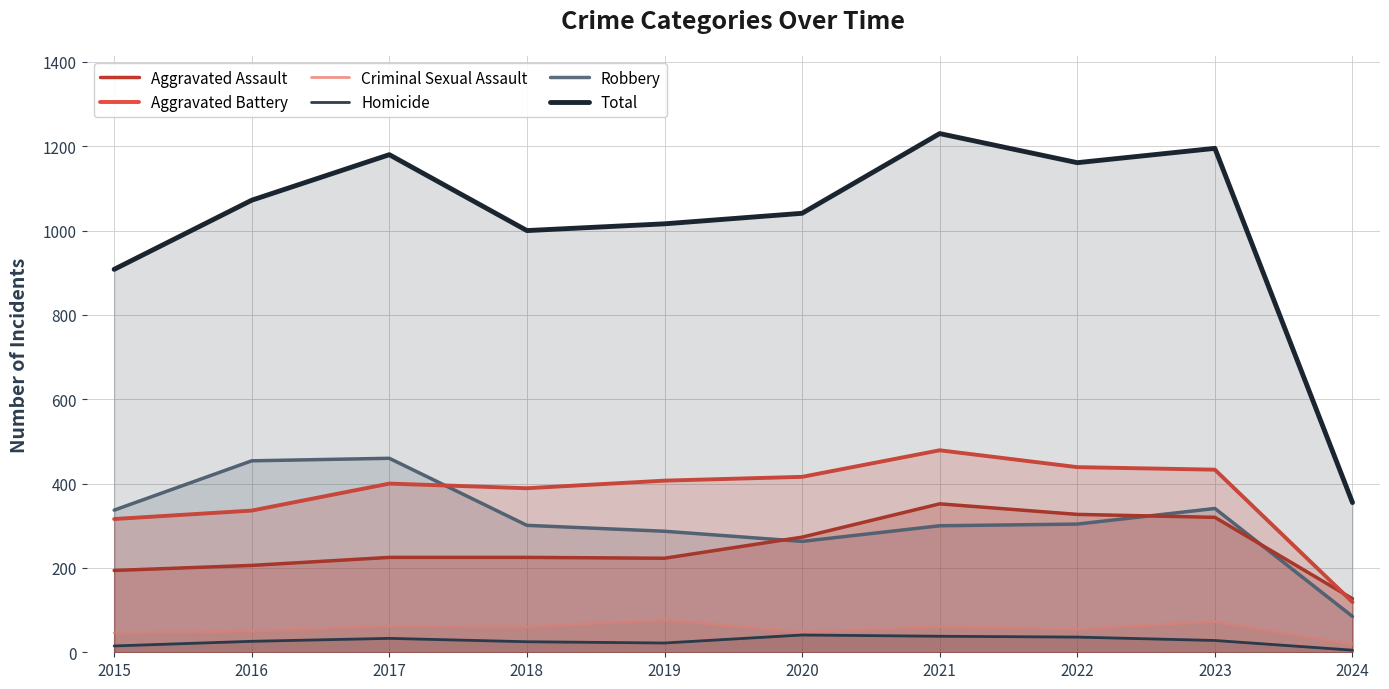

Which series has the largest range (max minus min)?

Total